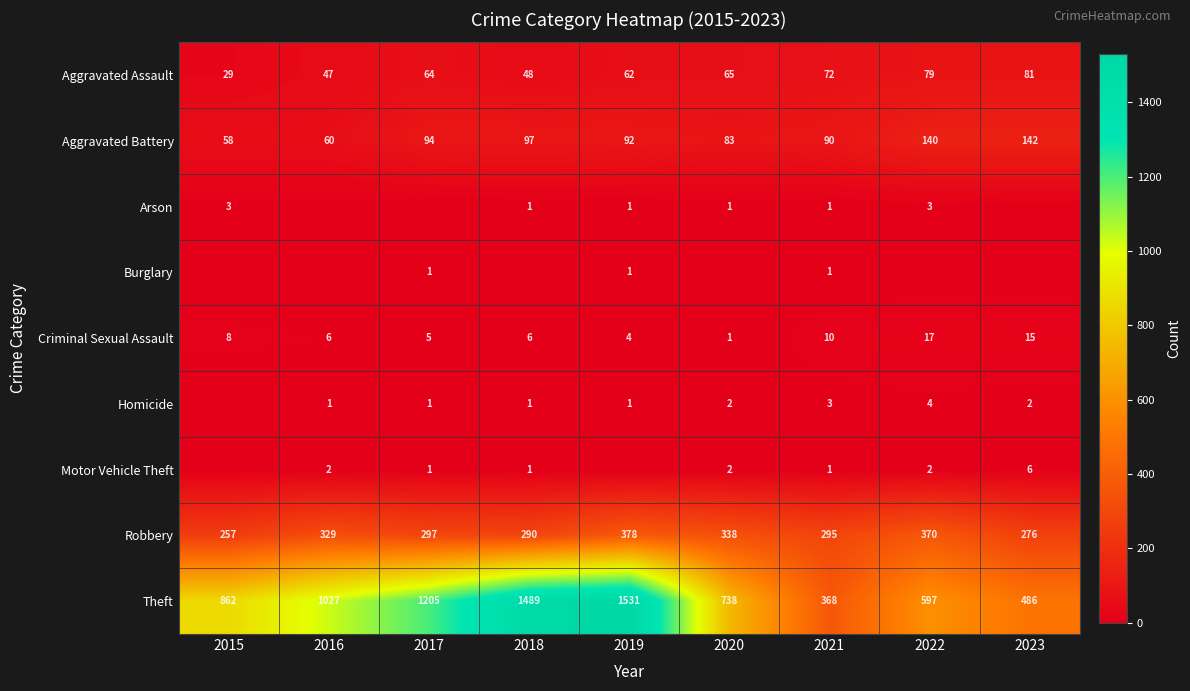

Which has a higher value, 2018 or 2019?

2019